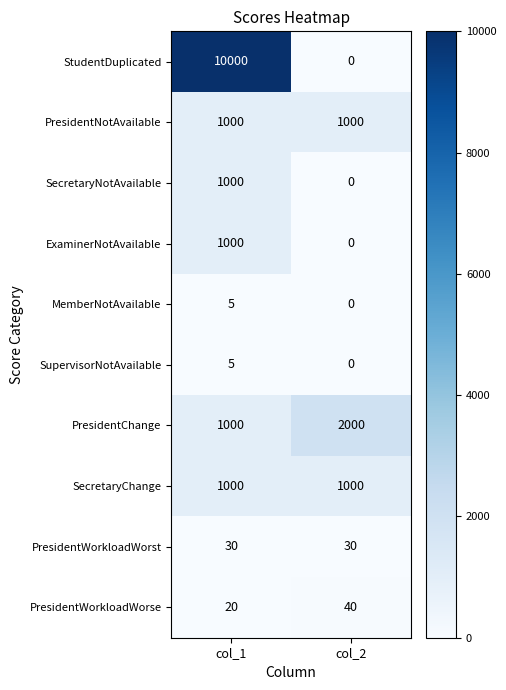

The SecretaryChange series shows 1000 at col_1. True or false?

True